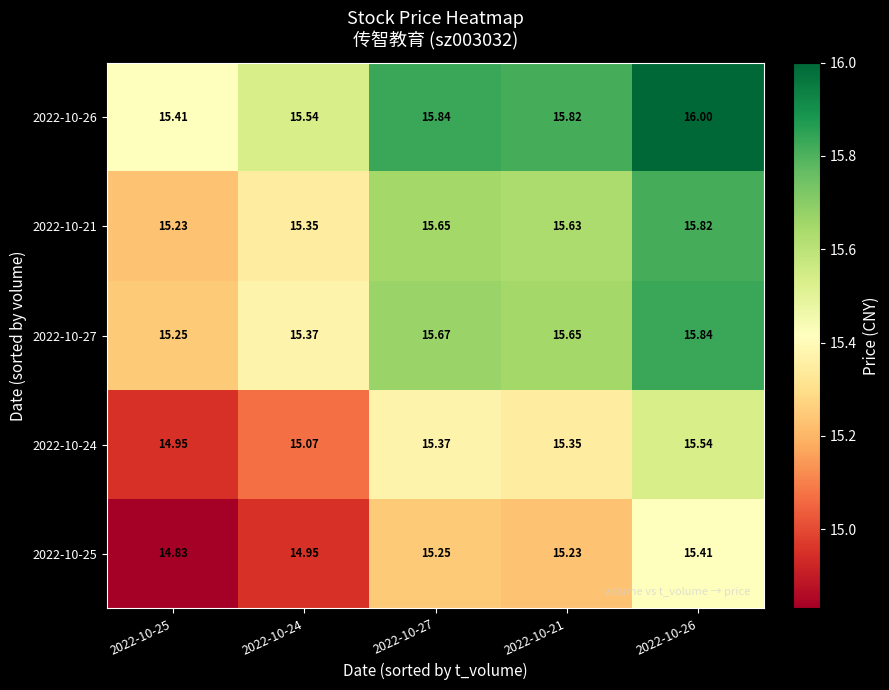

Is the value of 2022-10-25 at 2022-10-21 greater than the value of 2022-10-21 at 2022-10-26?

No